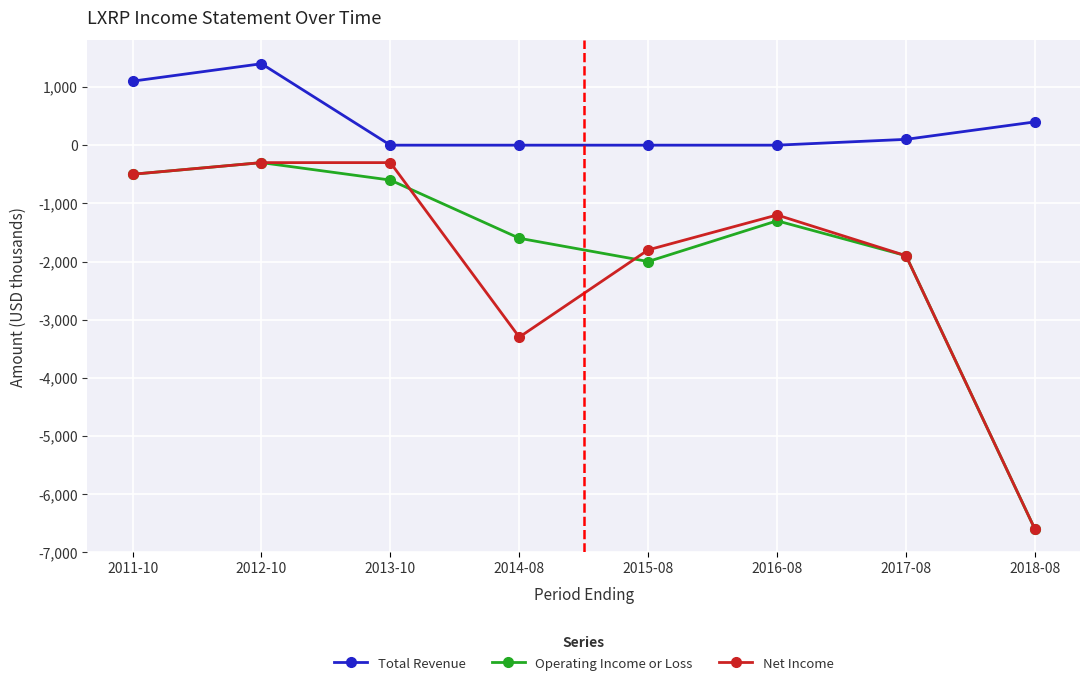

Where is Total Revenue nearest to the value 700?

2018-08